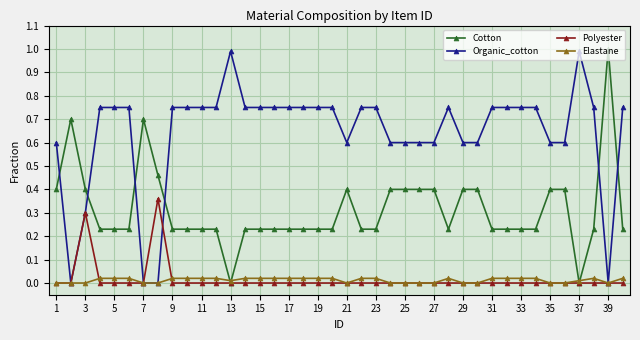

True or false: Elastane has more than 0 interior local peaks.

True